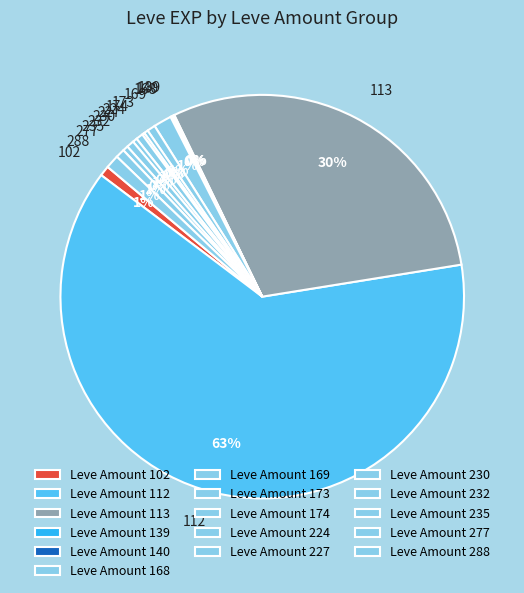

To the nearest percent, what is the average slice percentage?

6%